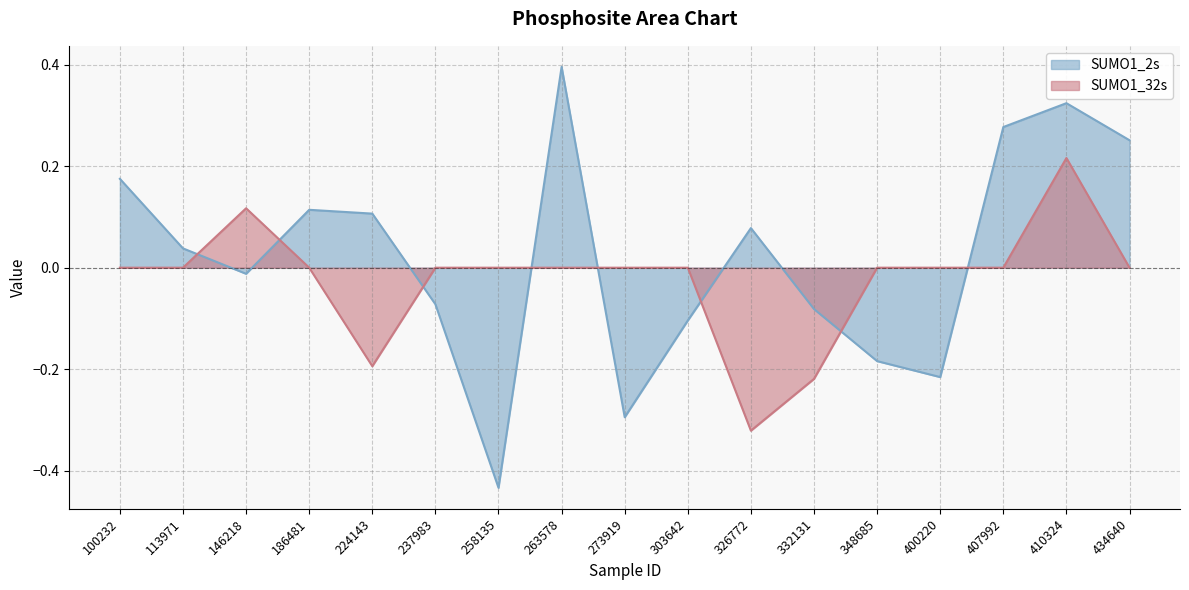

What are all the series names shown in the legend?

SUMO1_2s, SUMO1_32s